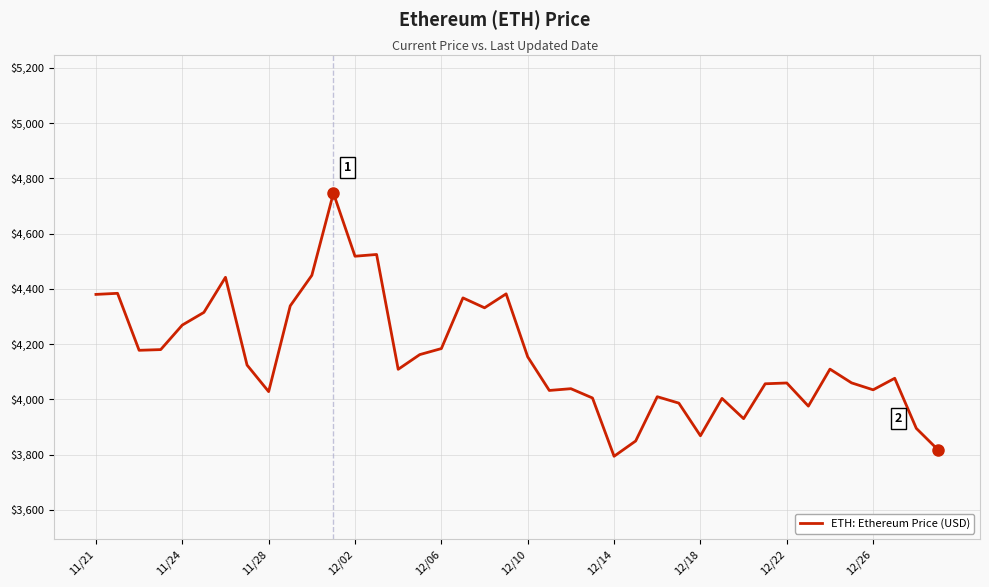

What is the difference between the maximum and minimum values?

952.1